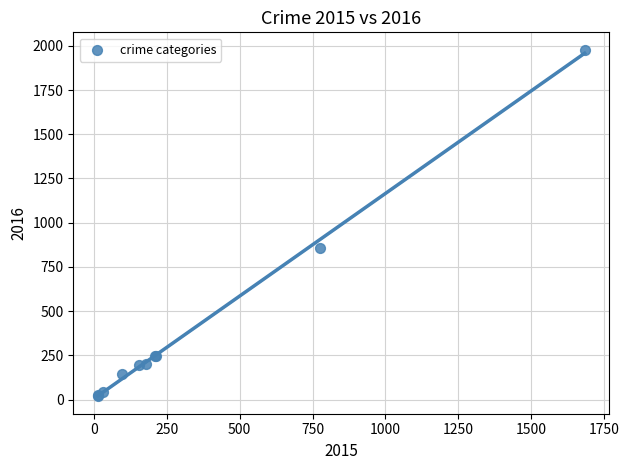

What Y value in the scatter plot is closest to 998?

858